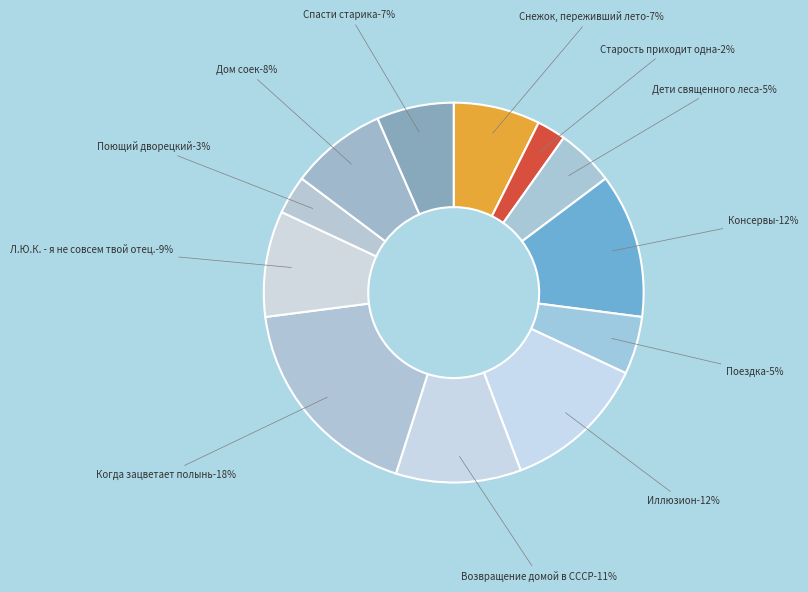

How many segments does this pie chart have?

12